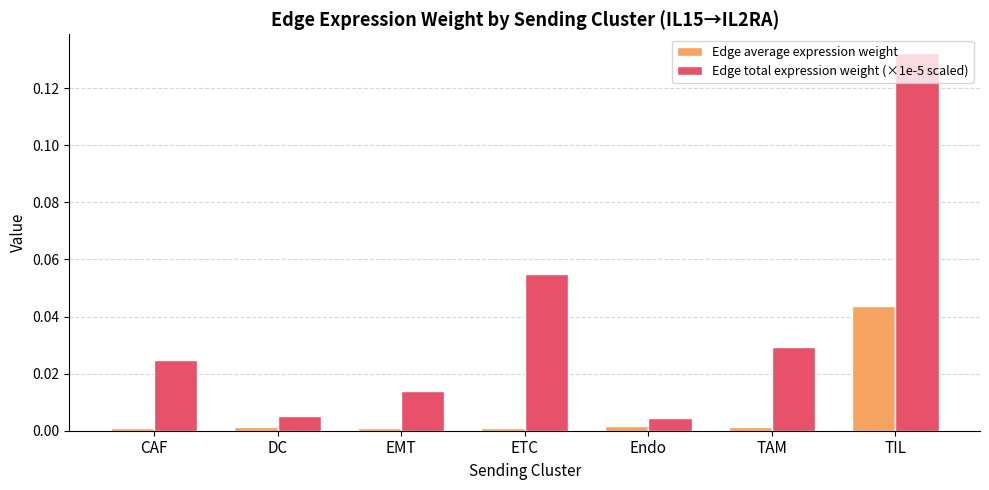

List the series in order of their overall mean, lowest first.

Edge average expression weight, Edge total expression weight (×1e-5 scaled)